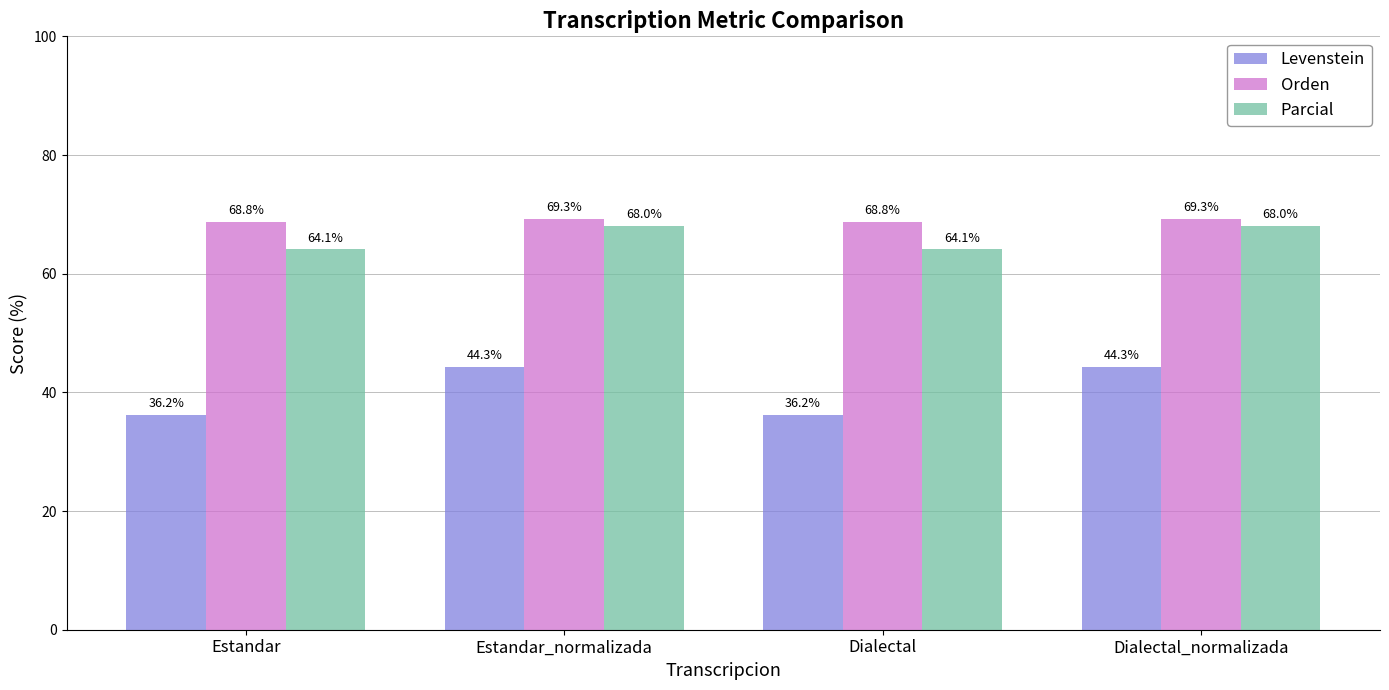

True or false: Parcial has a value of 68.0 at Estandar_normalizada.

True